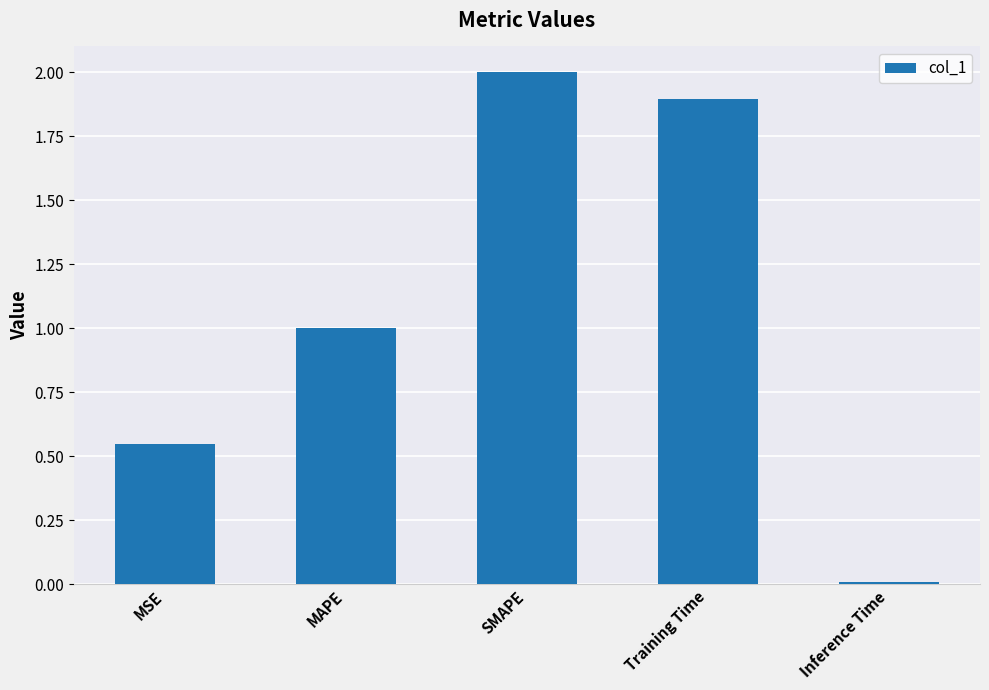

Is it true that the value at MSE is 0.8?

False